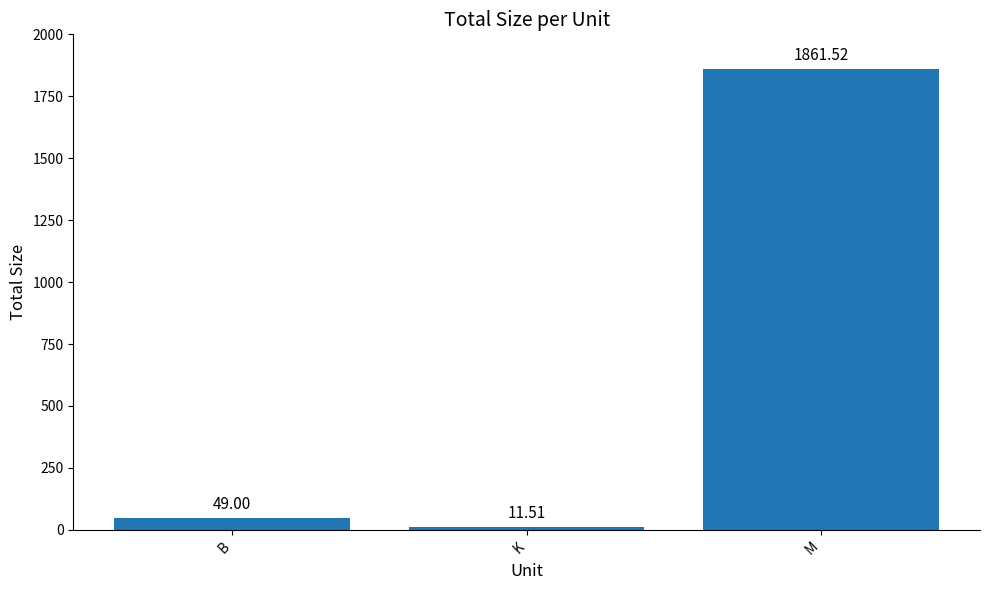

Reading right to left, transcribe all the data shown in this chart.

1861.5	11.5	49.0